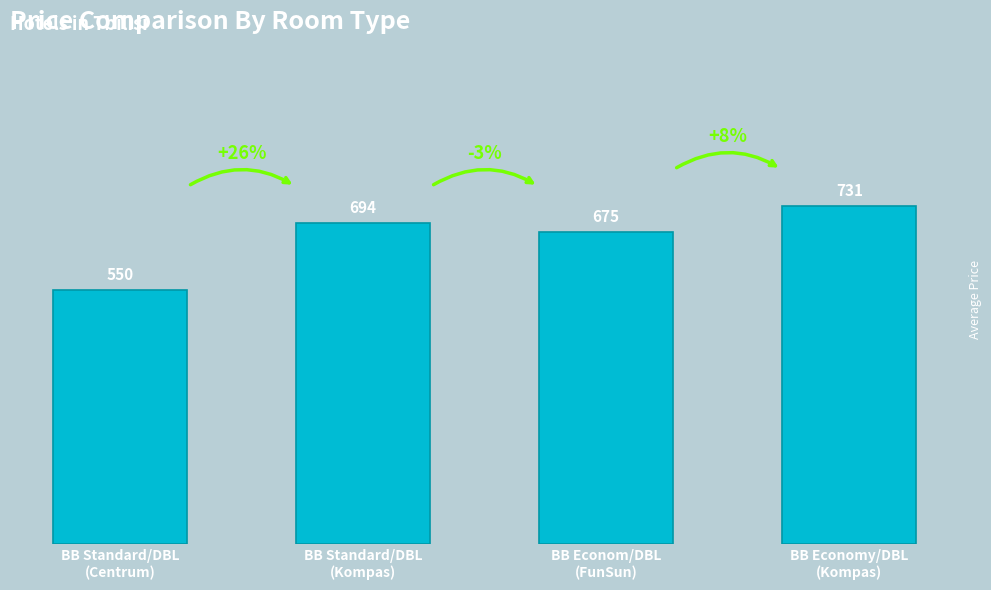

What is the minimum value shown in the chart?

549.9